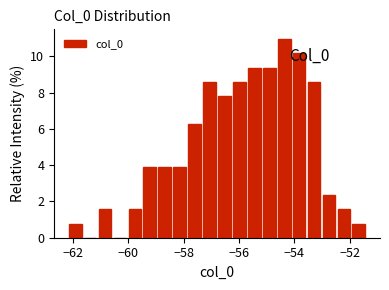

Around what value on the x-axis is the tallest bar? Give the approximate position of its centre, as read against the axis.

-54.4